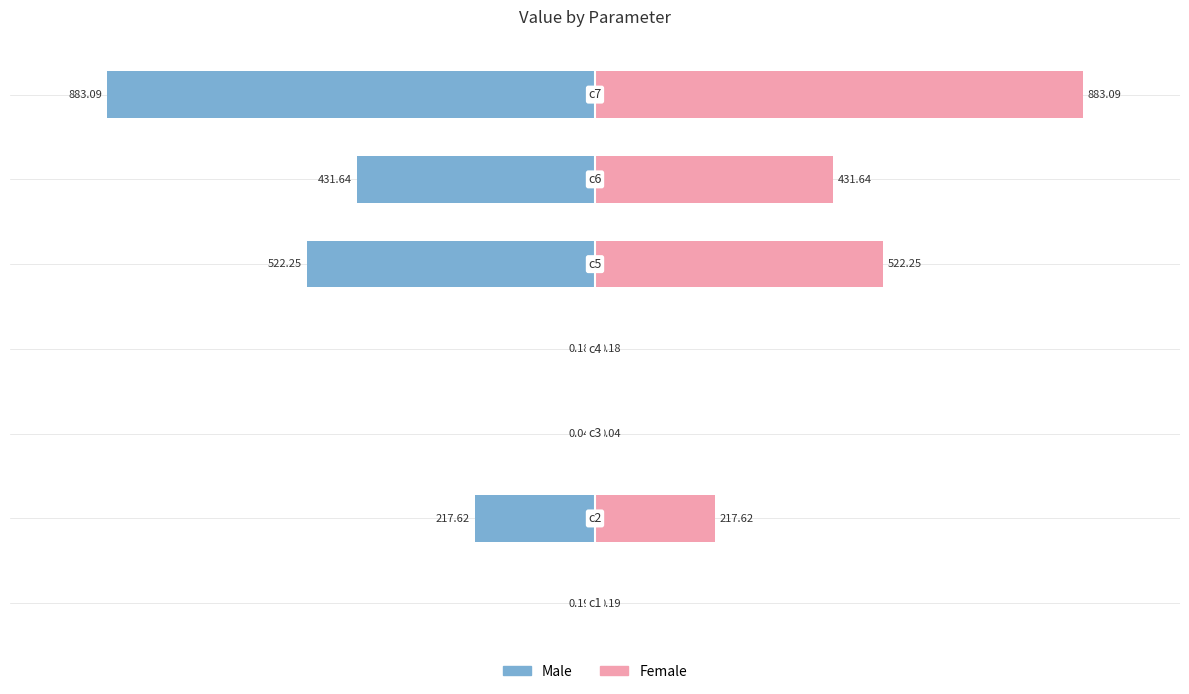

Is it true that Female equals 47.6 at −1000?

False